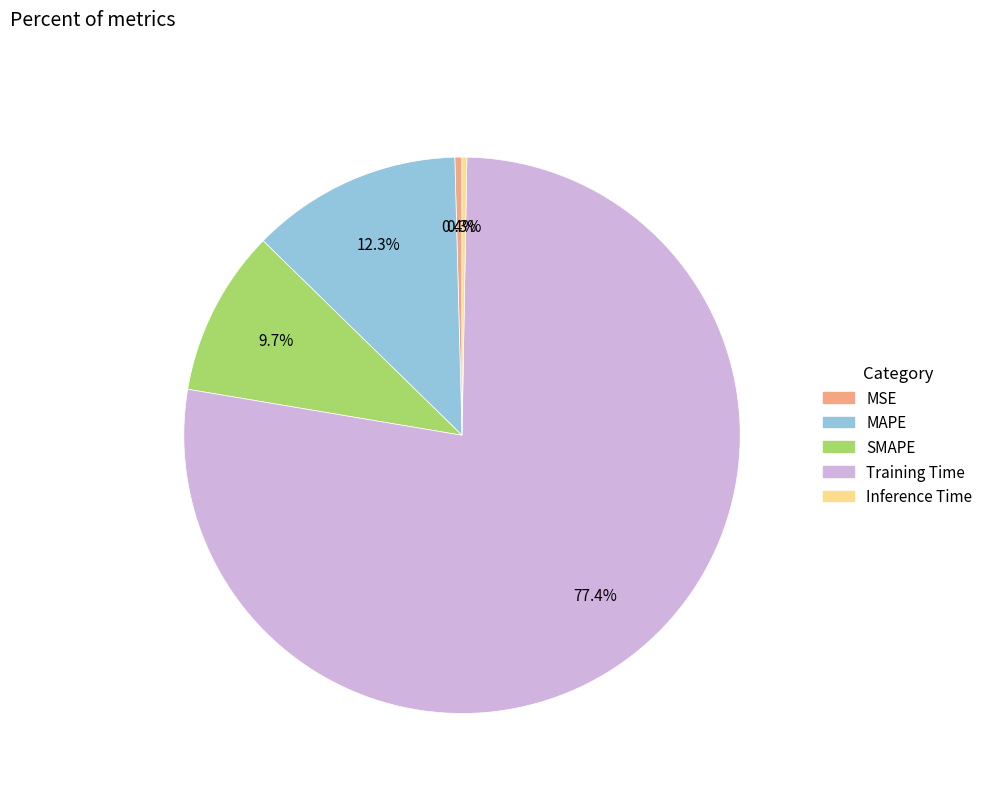

How many segments does this pie chart have?

5